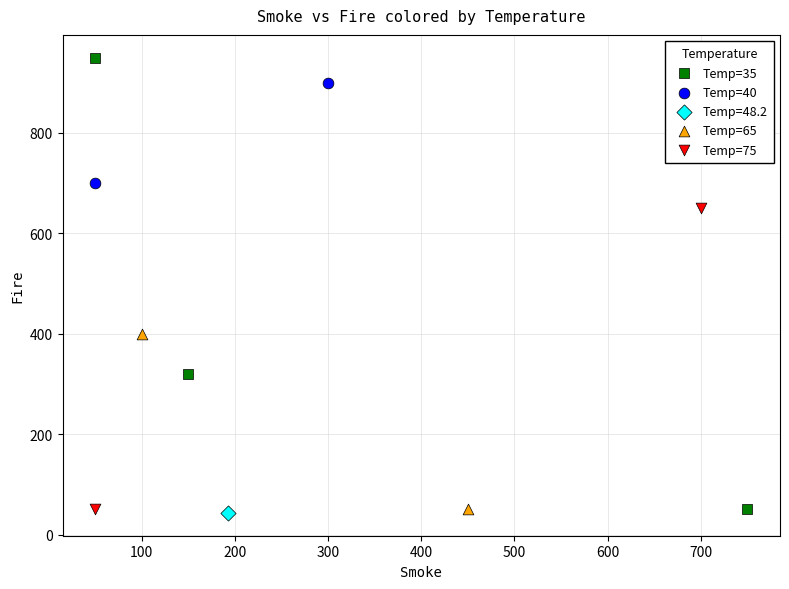

Which series contains the highest Y value?

Temp=35